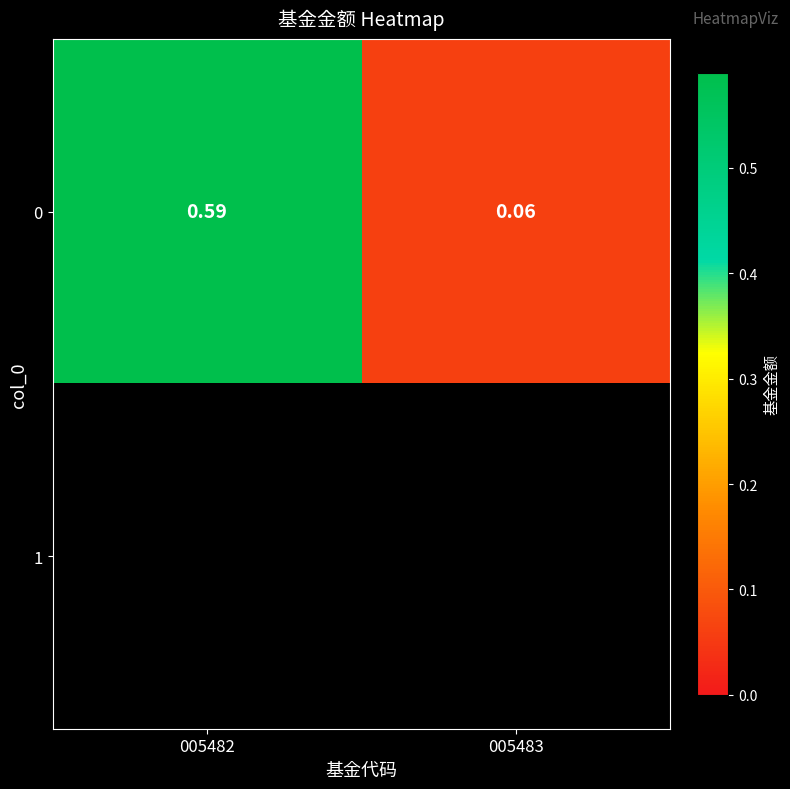

Count the number of data series in this chart.

2